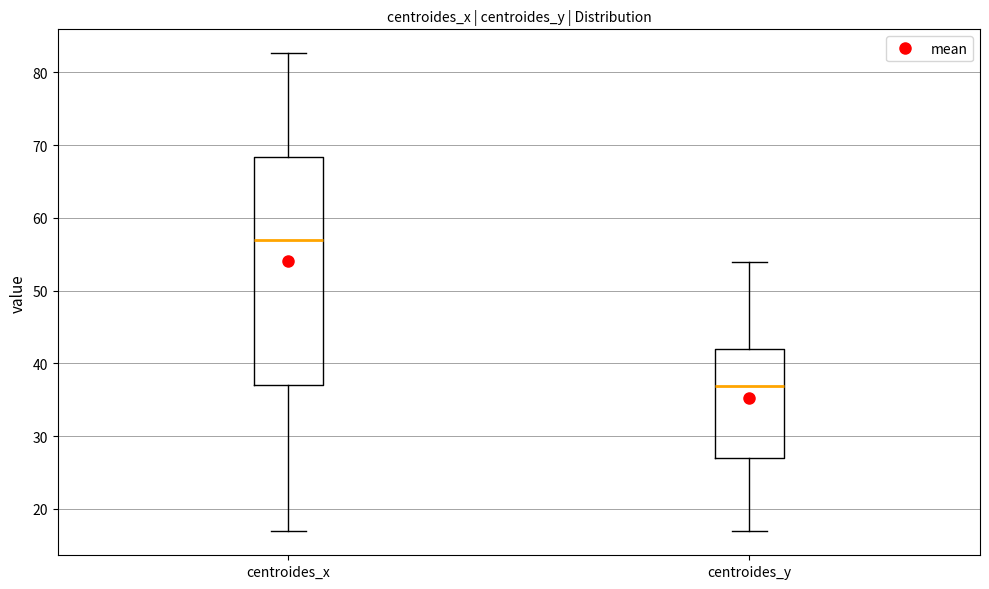

Which box's median line is the lowest?

centroides_y